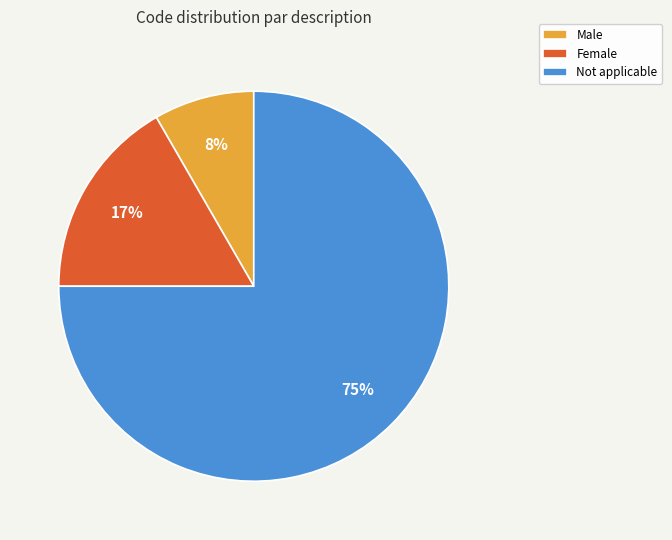

Rank the categories by value from lowest to highest.

Male, Female, Not applicable